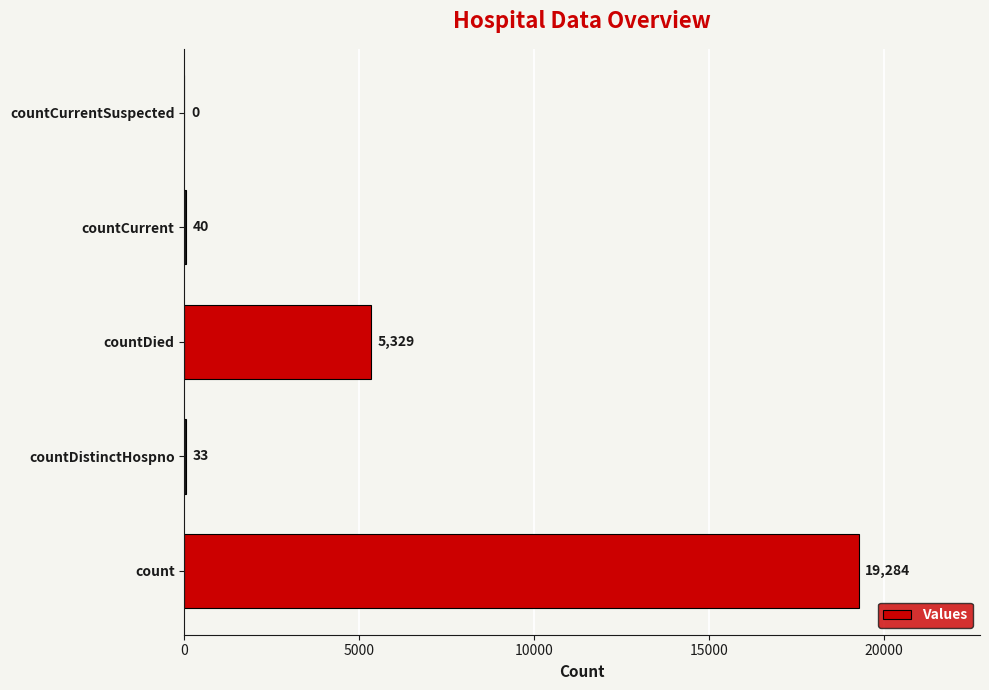

Which has a higher value, countDistinctHospno or count?

count